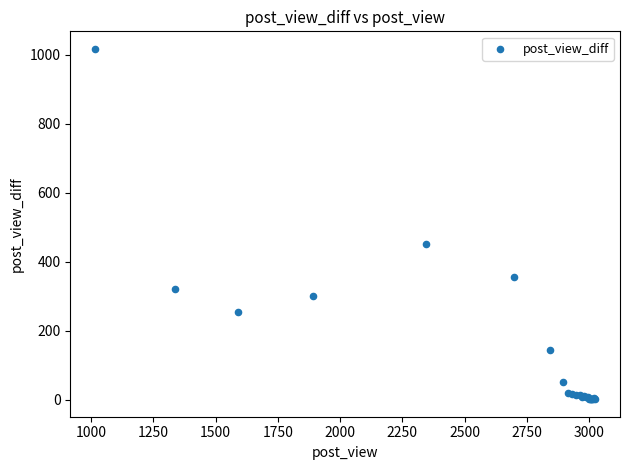

What Y value in the scatter plot is closest to 509?

451